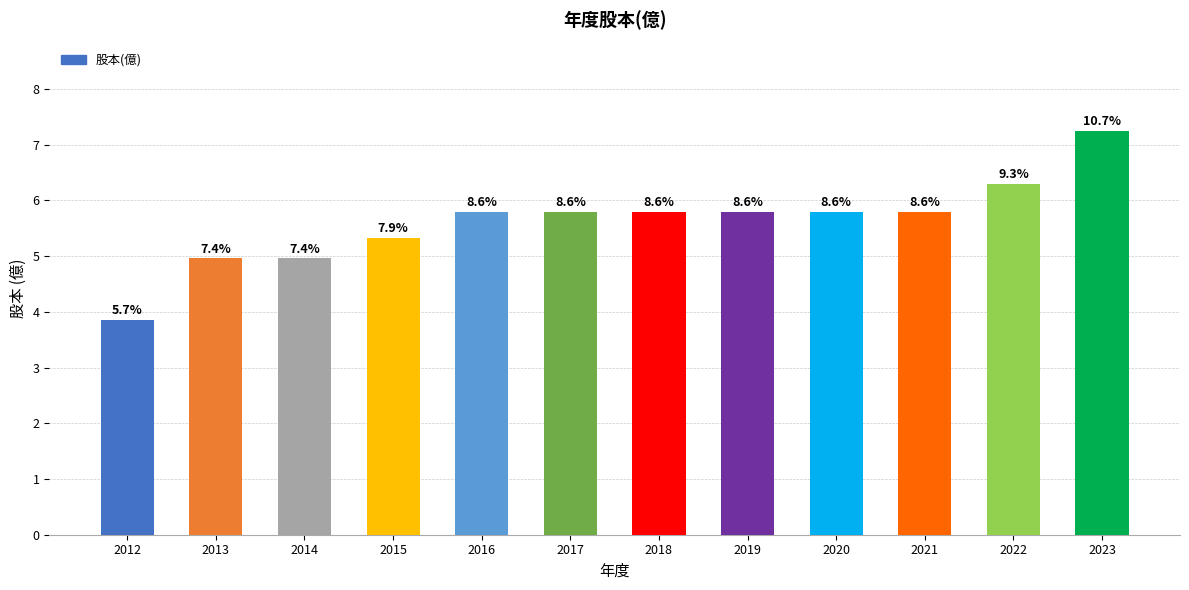

Is it true that the value at 2016 is 2.3?

False